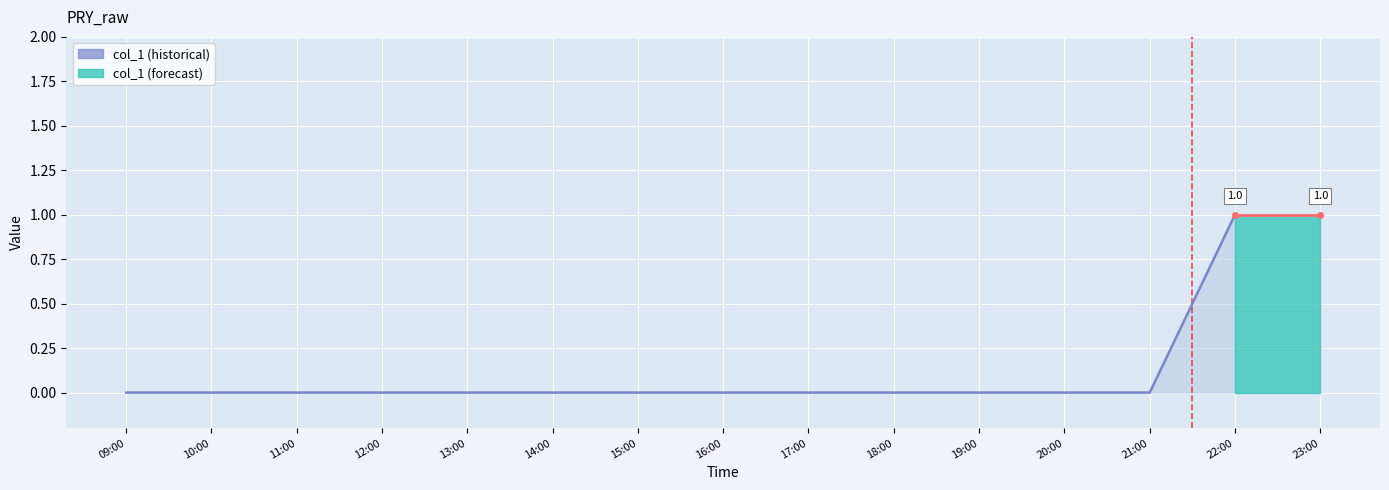

Reading right to left, transcribe all the data shown in this chart.

1	1	0	0	0	0	0	0	0	0	0	0	0	0	0